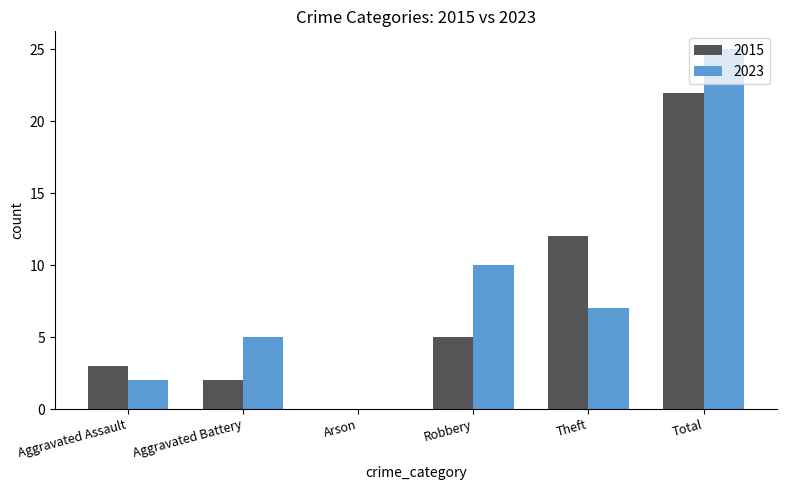

What is the difference between the 2015 values at Aggravated Battery and Total?

20